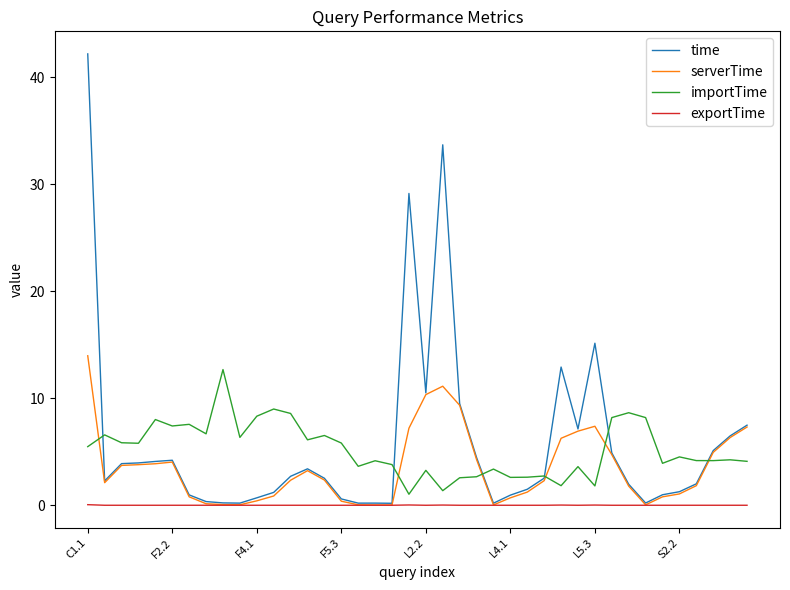

What is the maximum value shown in the chart?

42.2